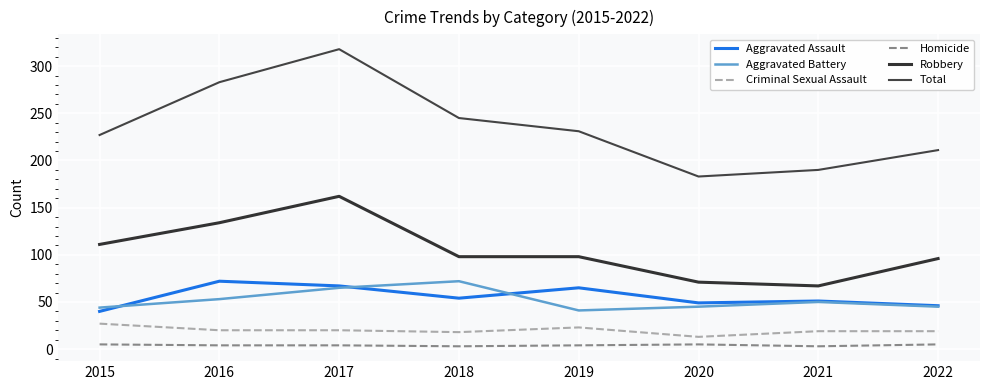

How many lines are shown in the chart?

6